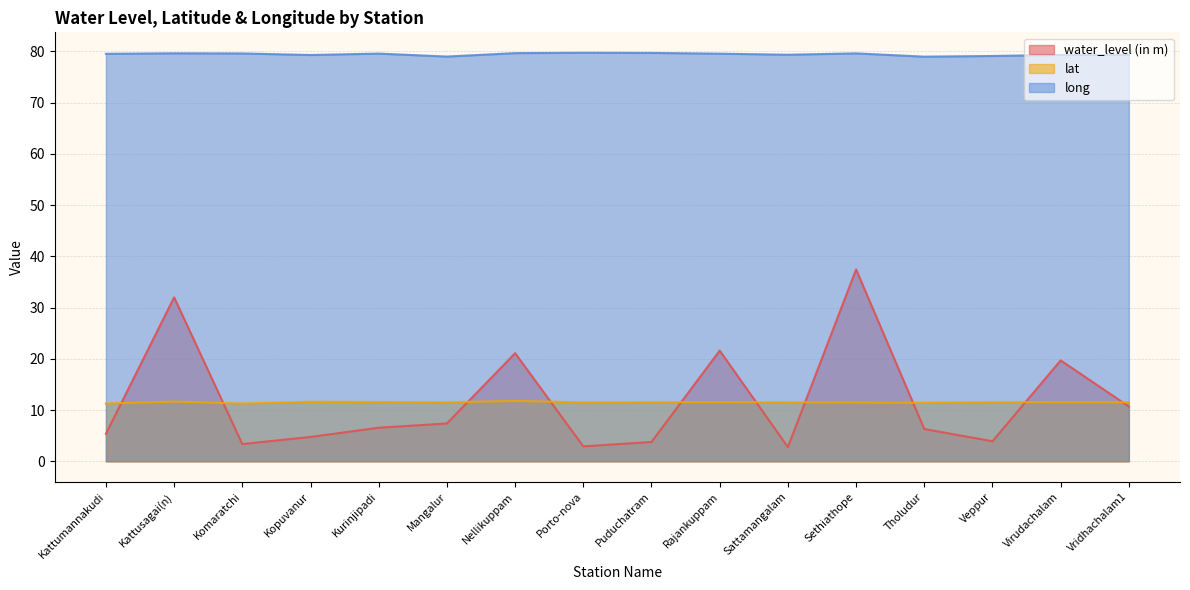

Rank the categories by long value from highest to lowest.

Porto-nova, Puduchatram, Nellikuppam, Kattusagai(n), Sethiathope, Komaratchi, Kurinjipadi, Rajankuppam, Kattumannakudi, Sattamangalam, Virudachalam, Vridhachalam1, Kopuvanur, Veppur, Mangalur, Tholudur